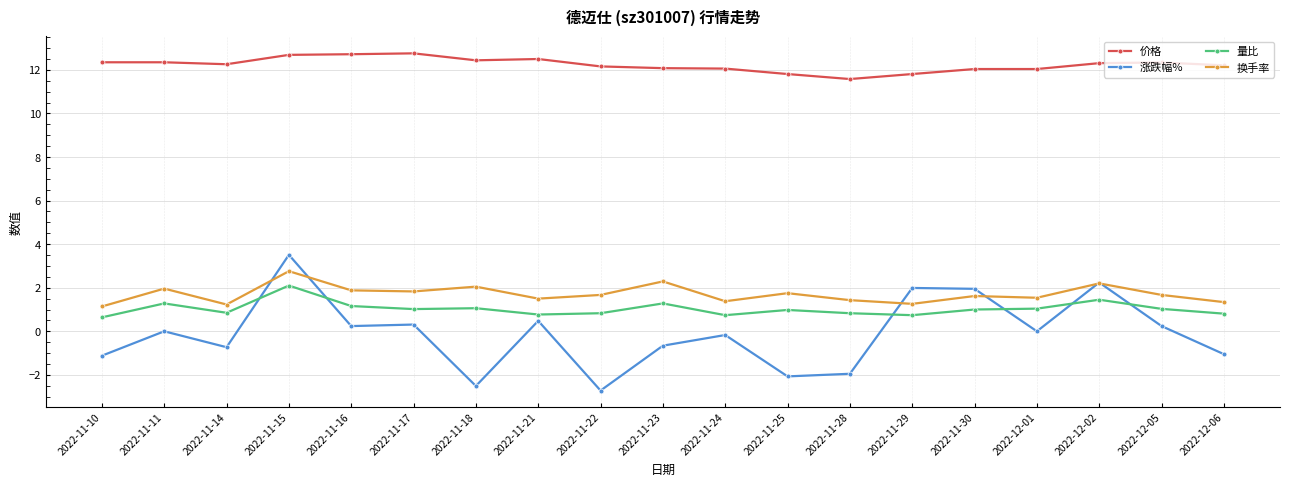

Is the value of 价格 at 2022-11-11 greater than the value of 换手率 at 2022-11-17?

Yes